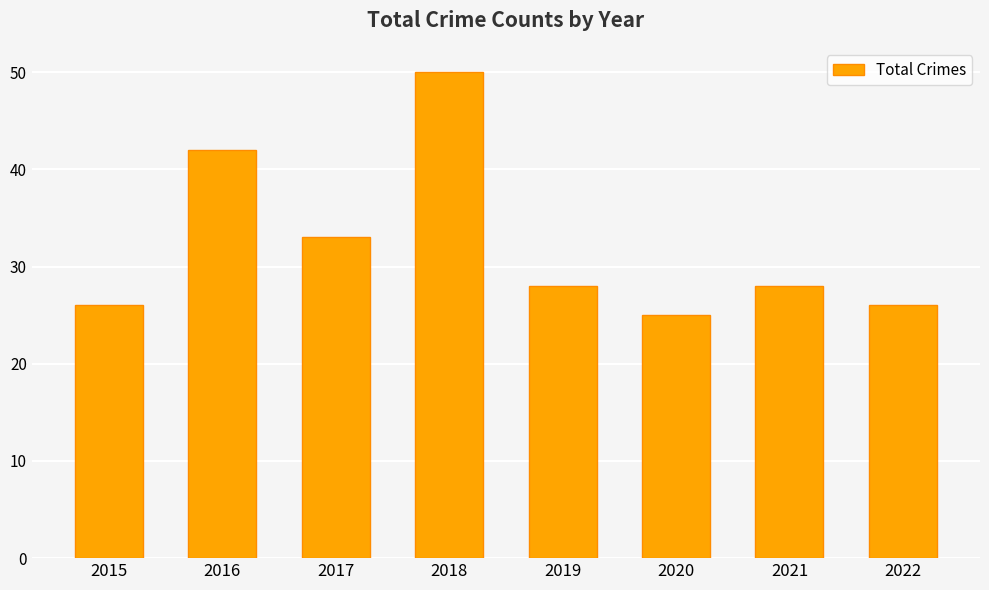

Does the chart contain stacked bars?

No